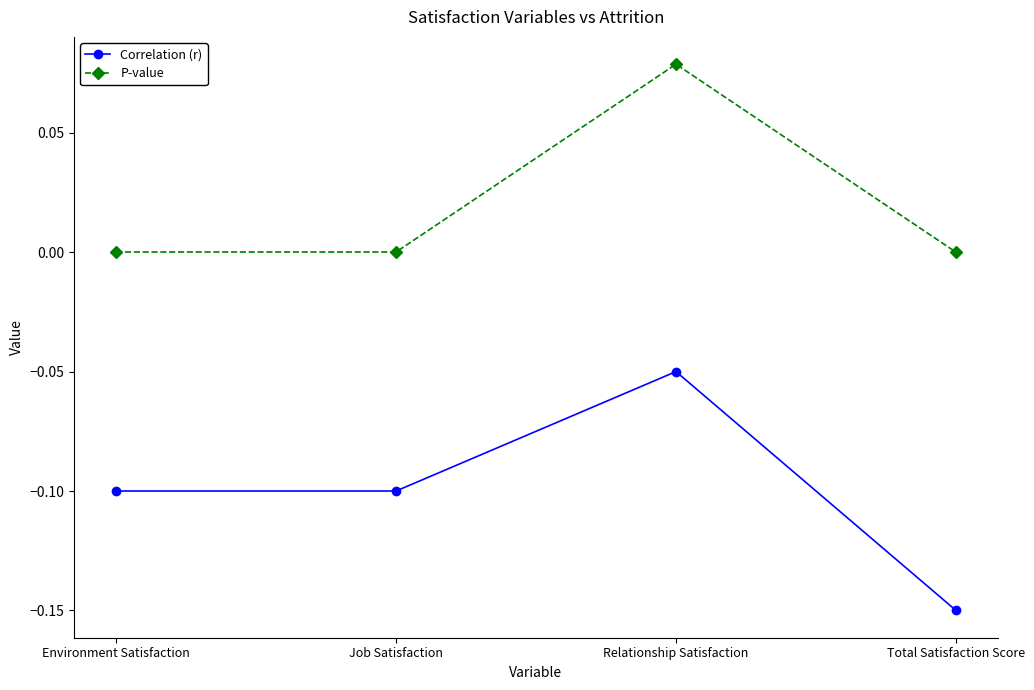

How many interior local peaks does the Correlation (r) series have?

1